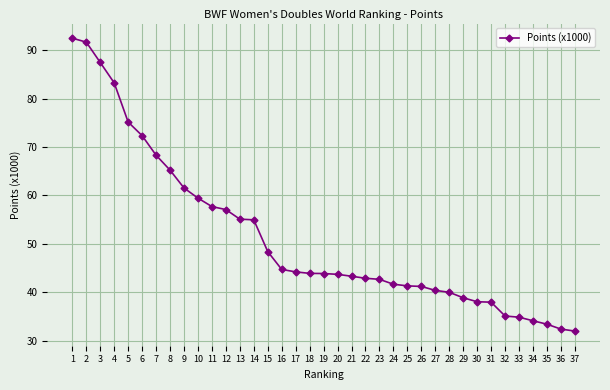

Does the chart display data point markers on the line(s)?

Yes